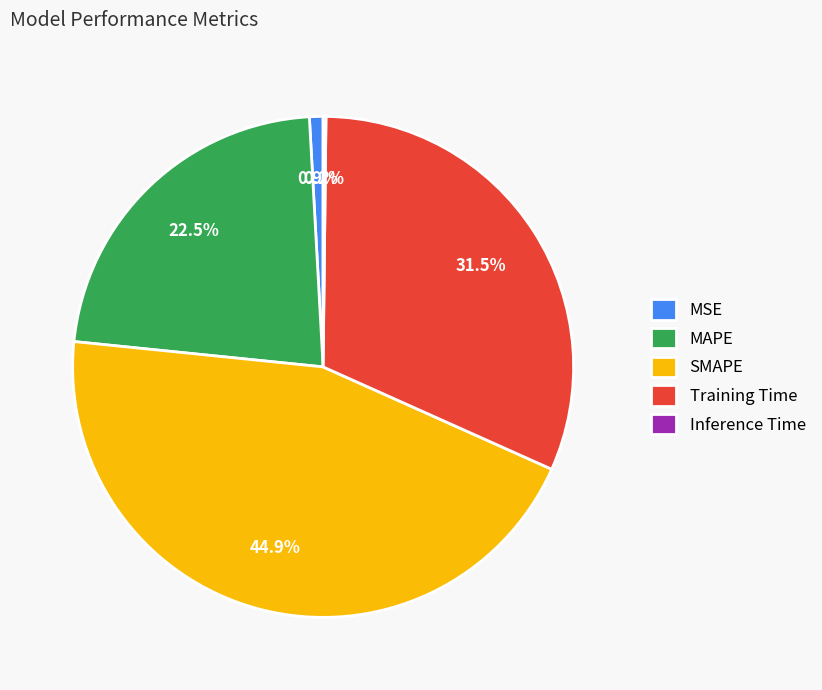

Does MSE represent more than half of the total?

No